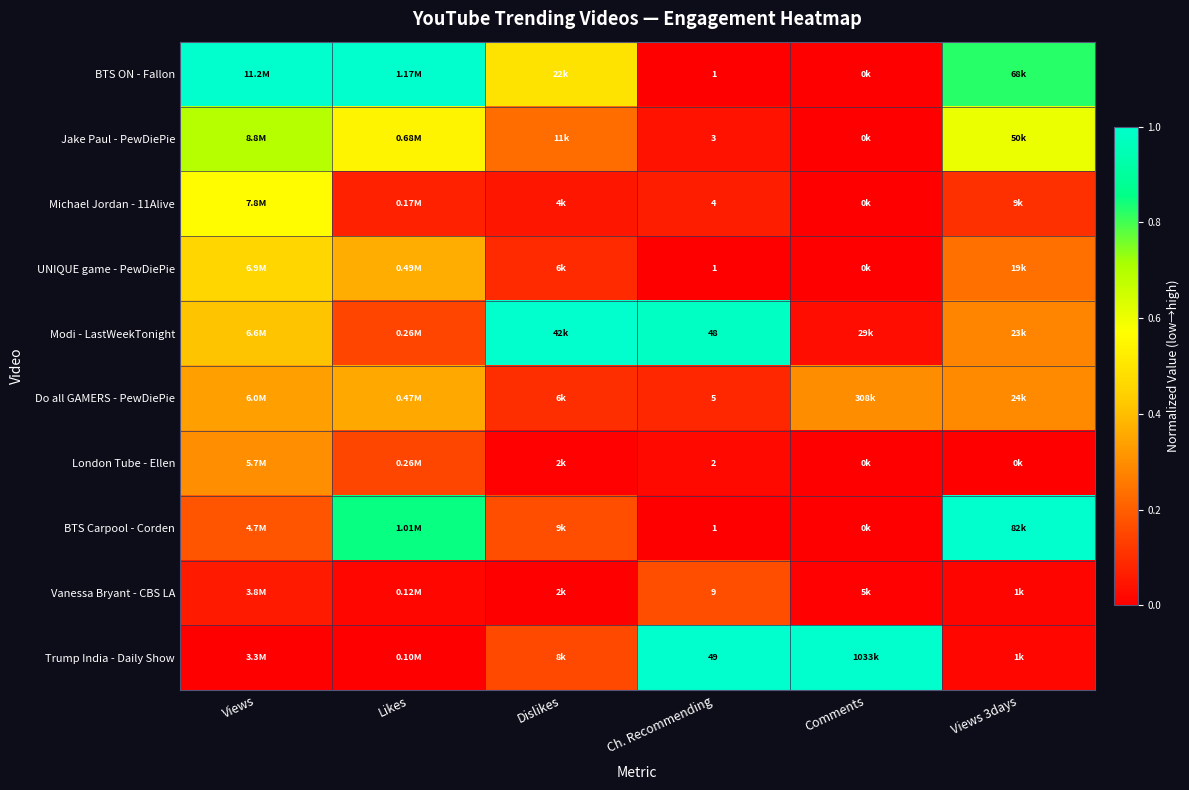

True or false: BTS ON - Fallon has a value of 0.4 at Comments.

False